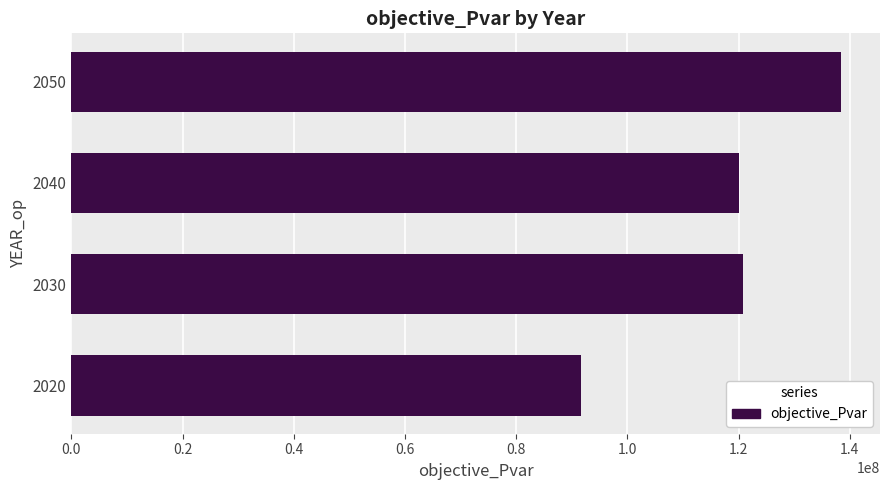

Is it true that the value at 2020 is 91662874.6?

True